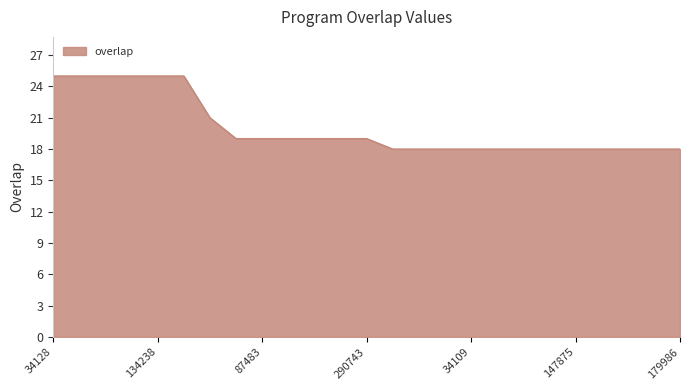

What is the greatest value displayed?

25